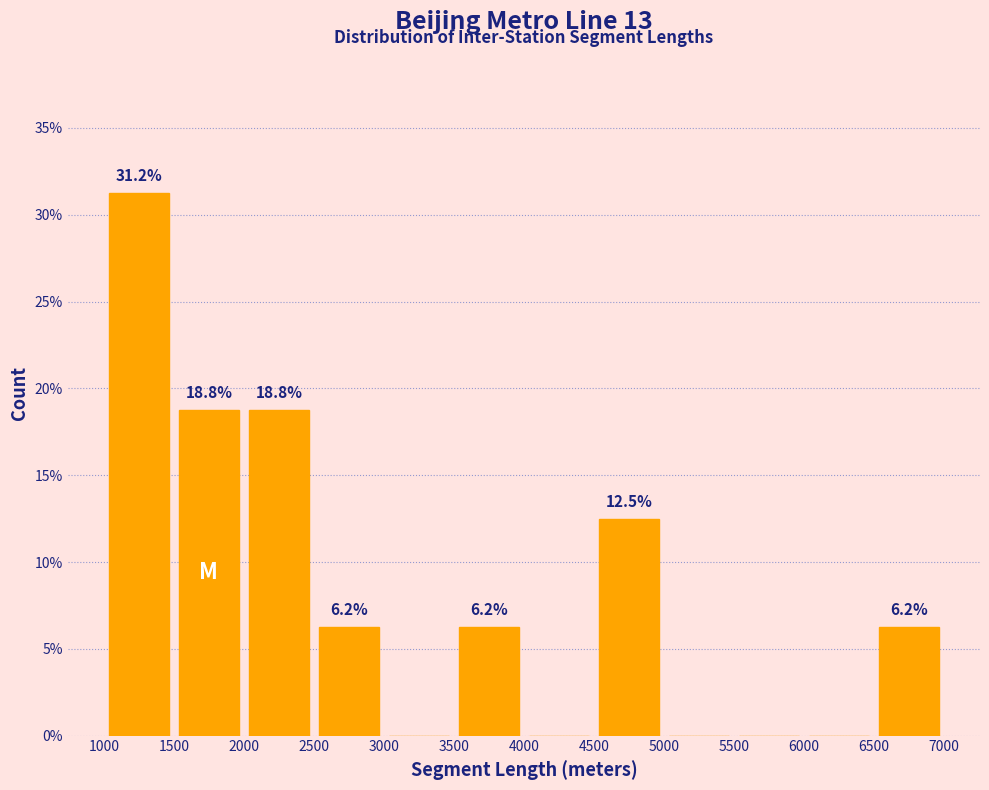

Which range on the x-axis has the tallest bar?

1000 to 1500